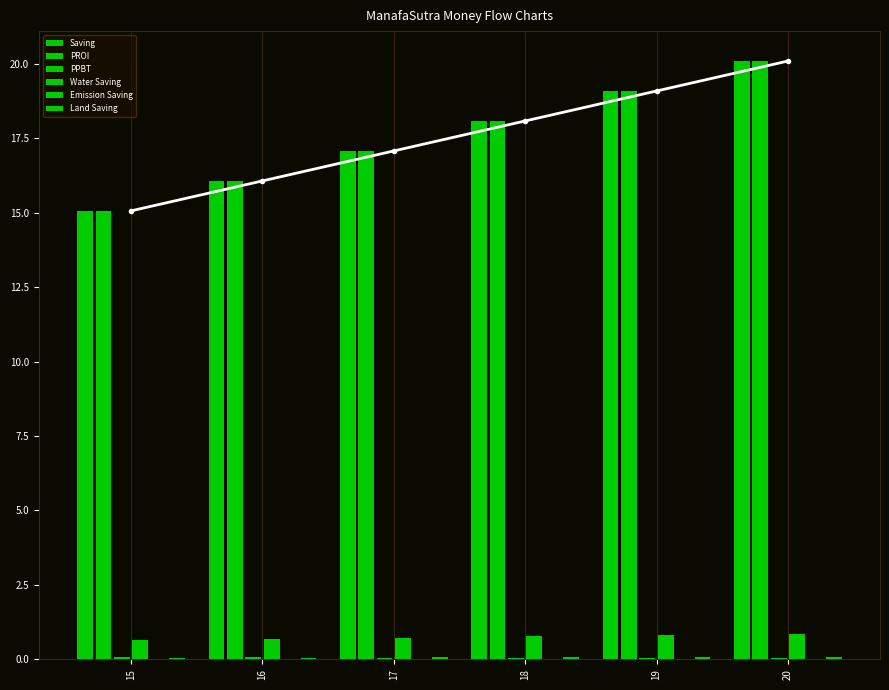

How many Water Saving values are between 0 and 1?

6